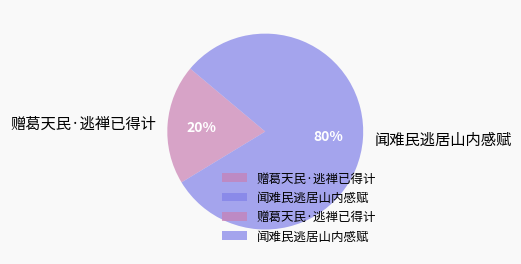

Does 闻难民逃居山内感赋 represent more than half of the total?

Yes